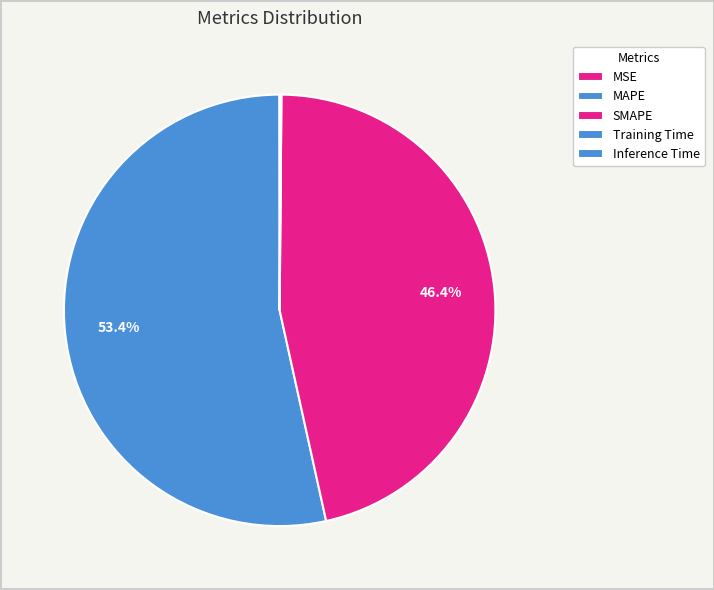

Count the number of slices in the pie.

5